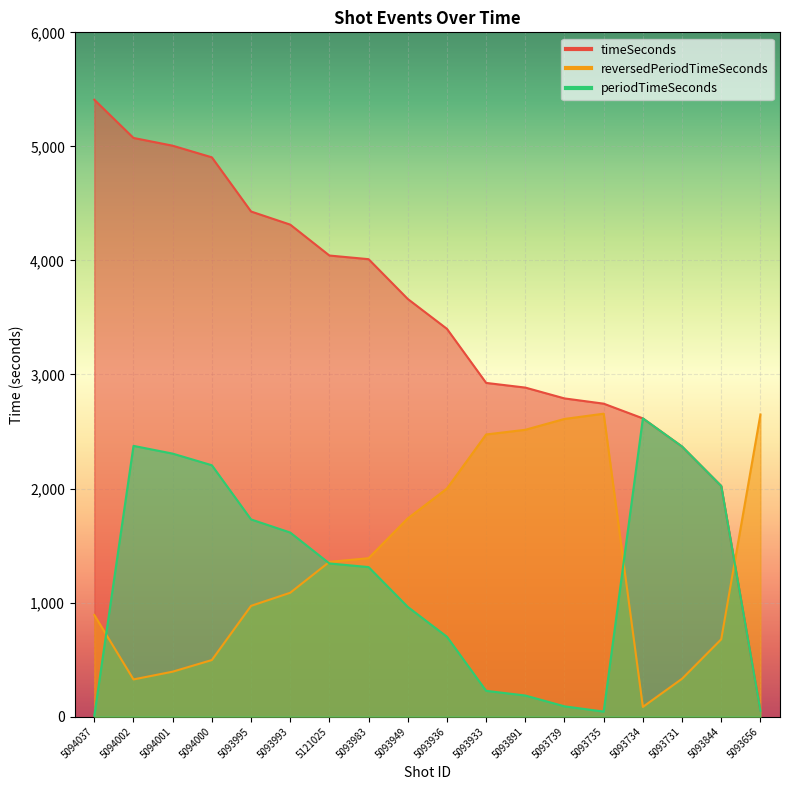

What is the highest value of the timeSeconds series?

5409